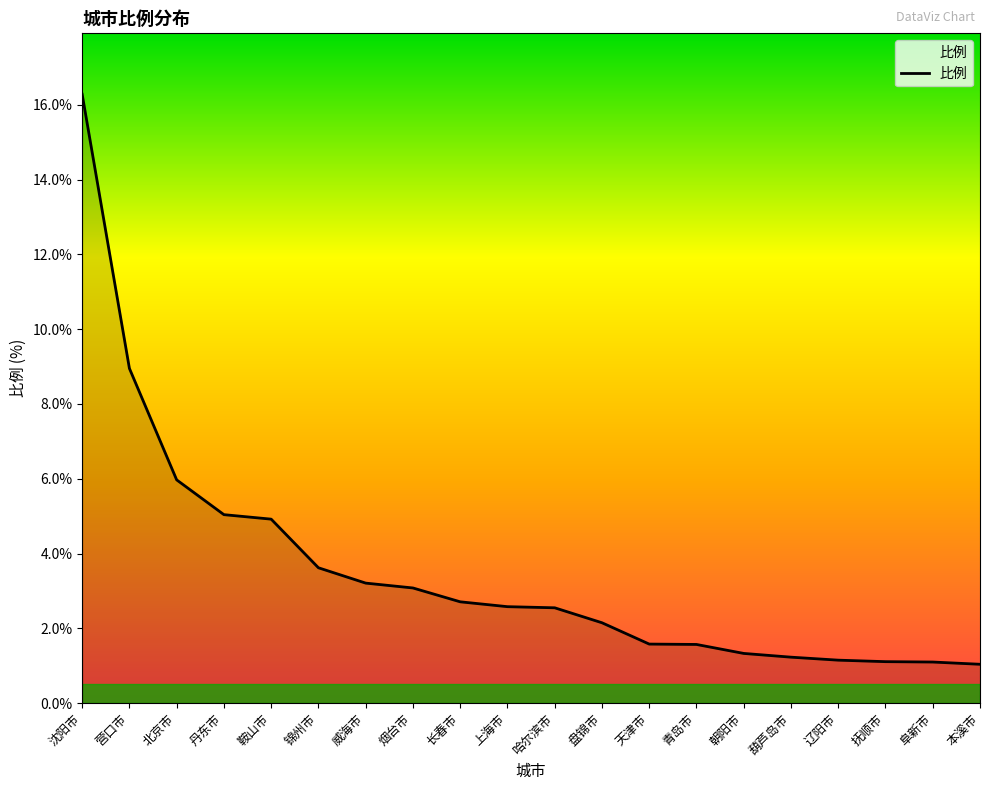

The chart shows a value of 1.2 at 葫芦岛市. True or false?

True